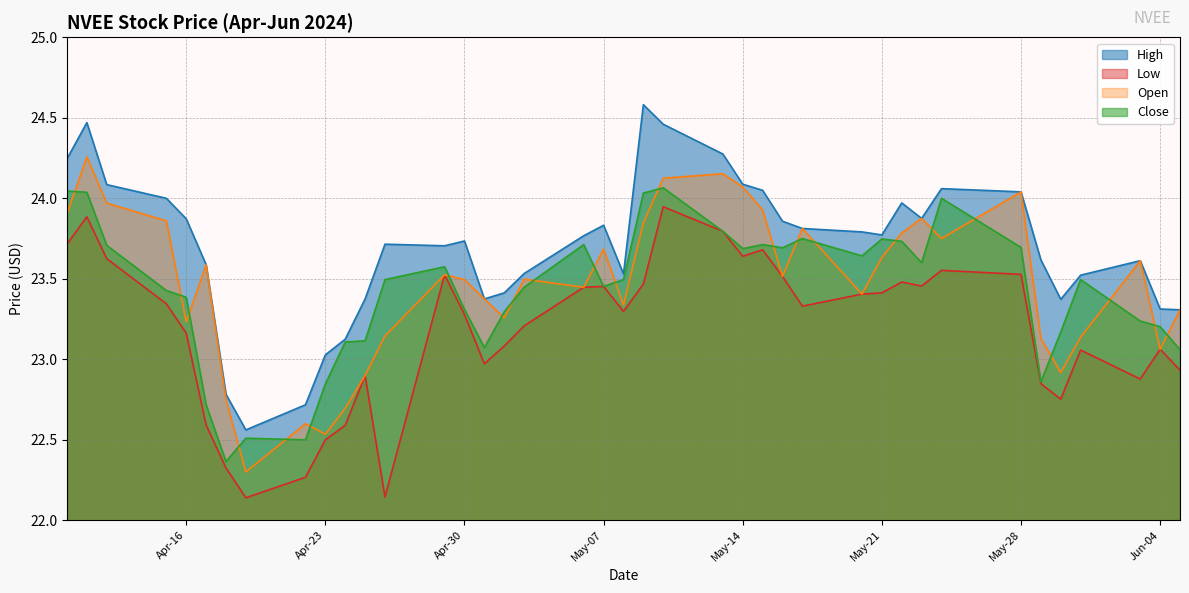

What is the difference between the highest and lowest values at May-07?

0.4